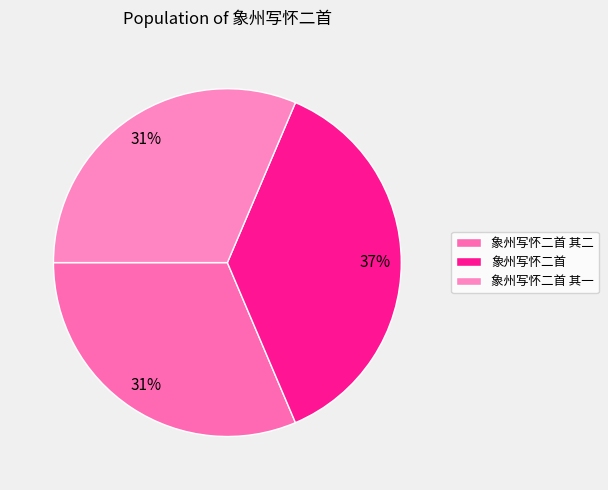

To the nearest percent, what is the average slice percentage?

33%